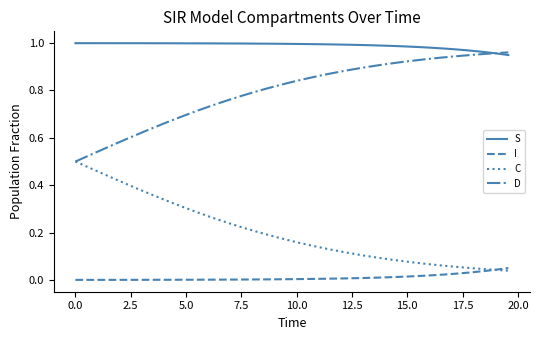

True or false: S and I intersect in this chart.

False